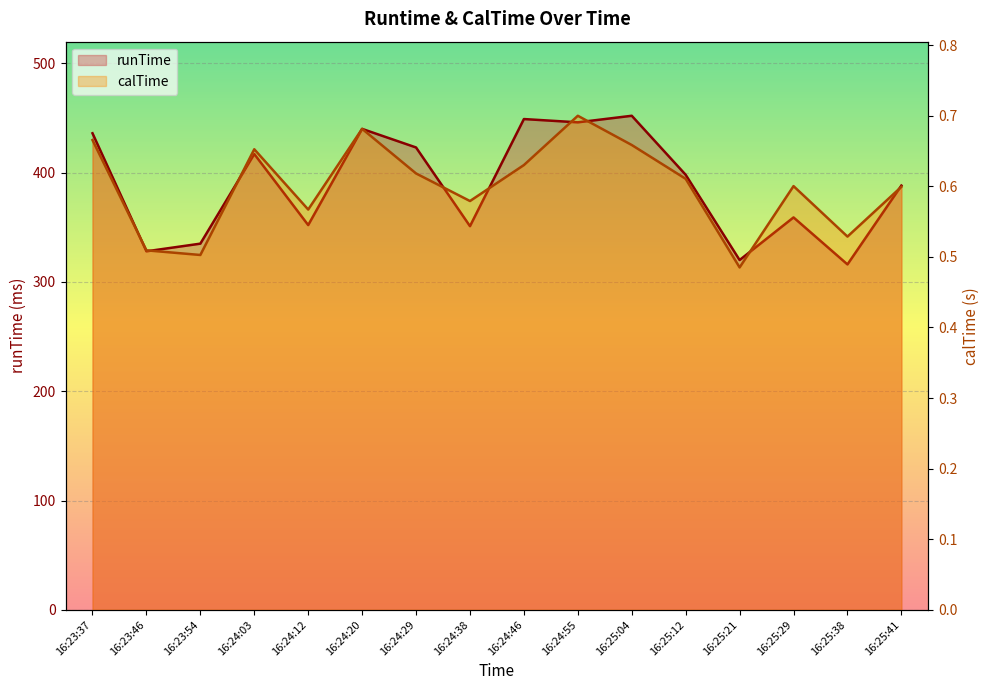

Is it true that calTime equals 0.5 at 16:25:38?

True